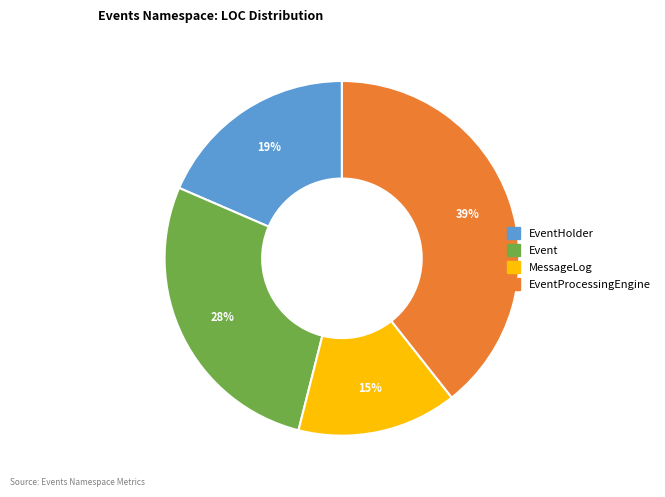

Does any single category account for the majority?

No